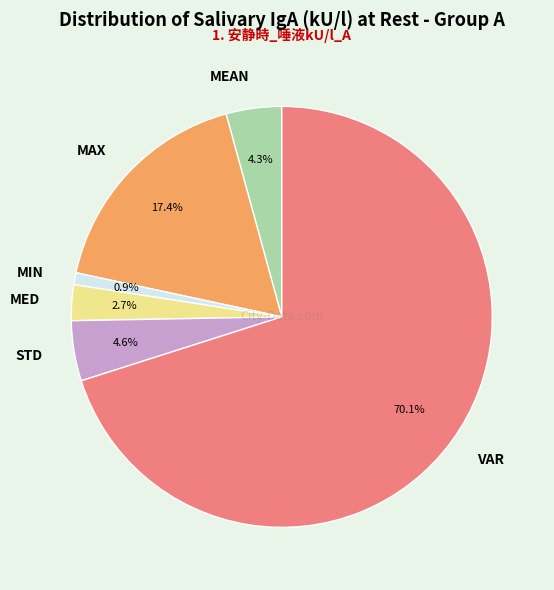

Is there a majority slice in this chart?

Yes